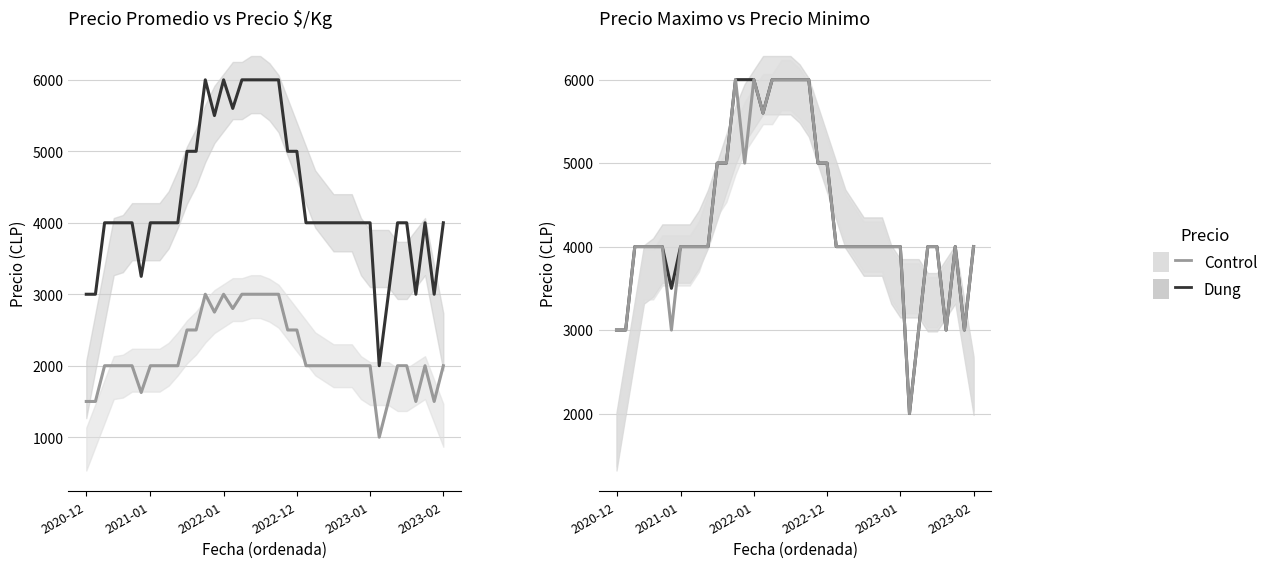

Does the chart display data point markers on the line(s)?

No